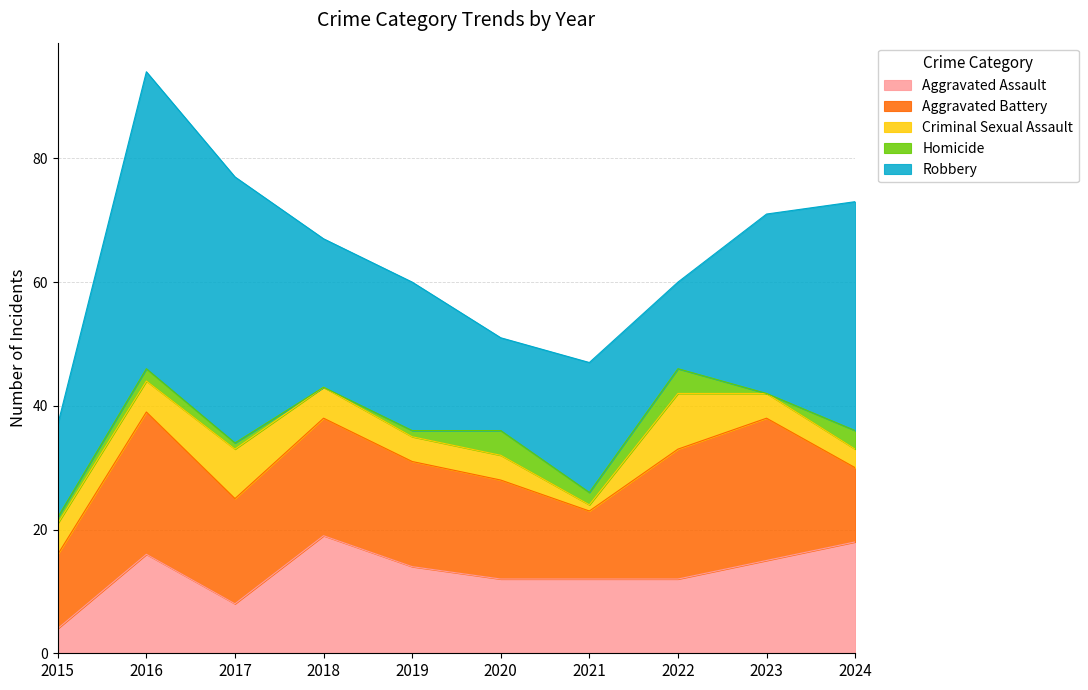

Reading left to right, what are all the values shown in this chart?

Aggravated Assault: 2015=4	2016=16	2017=8	2018=19	2019=14	2020=12	2021=12	2022=12	2023=15	2024=18
Aggravated Battery: 2015=12	2016=23	2017=17	2018=19	2019=17	2020=16	2021=11	2022=21	2023=23	2024=12
Criminal Sexual Assault: 2015=5	2016=5	2017=8	2018=5	2019=4	2020=4	2021=1	2022=9	2023=4	2024=3
Homicide: 2015=1	2016=2	2017=1	2018=0	2019=1	2020=4	2021=2	2022=4	2023=0	2024=3
Robbery: 2015=15	2016=48	2017=43	2018=24	2019=24	2020=15	2021=21	2022=14	2023=29	2024=37